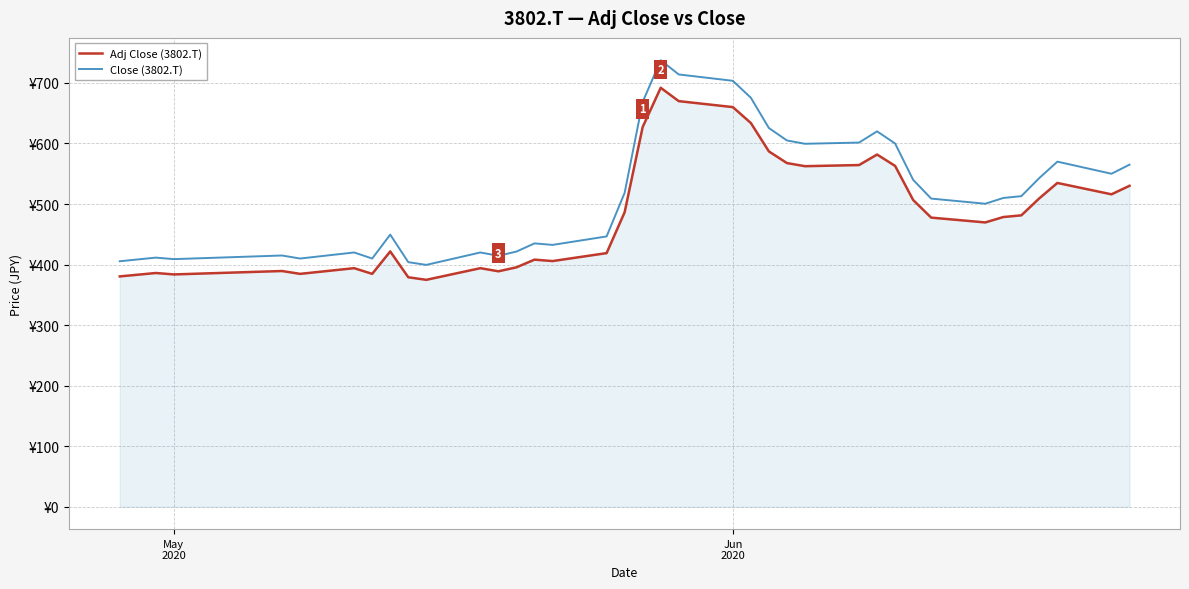

In Close (3802.T), how many points are lower than both neighbors (excluding endpoints)?

9